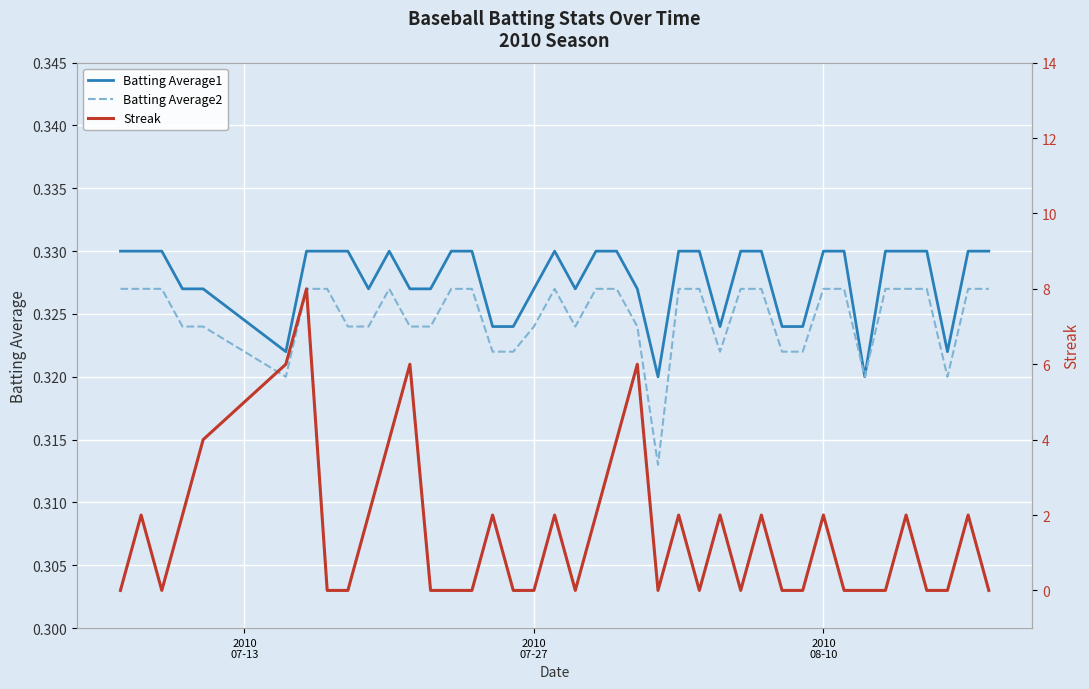

Does the chart display data point markers on the line(s)?

No